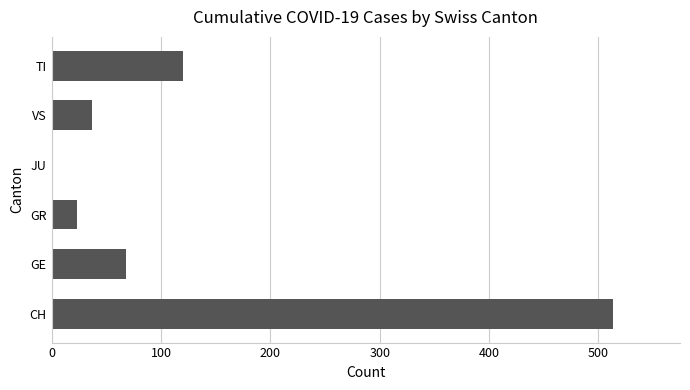

Between GR and JU, which is larger?

GR